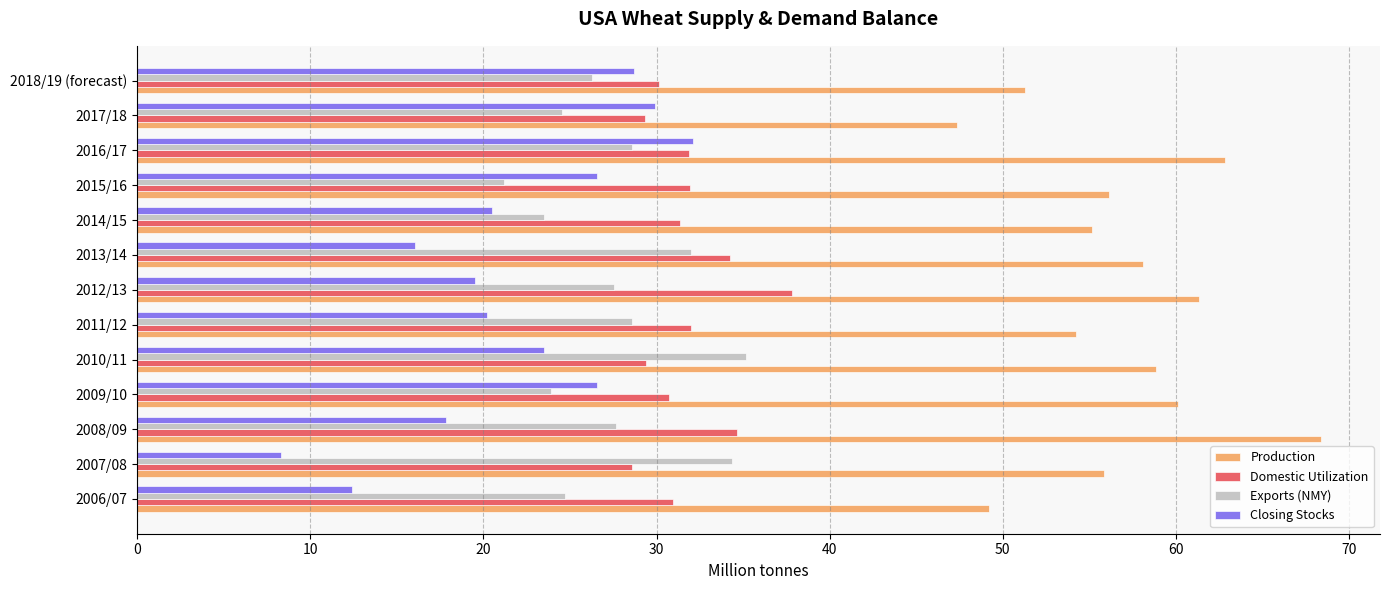

Which series has the largest total across all categories?

Production